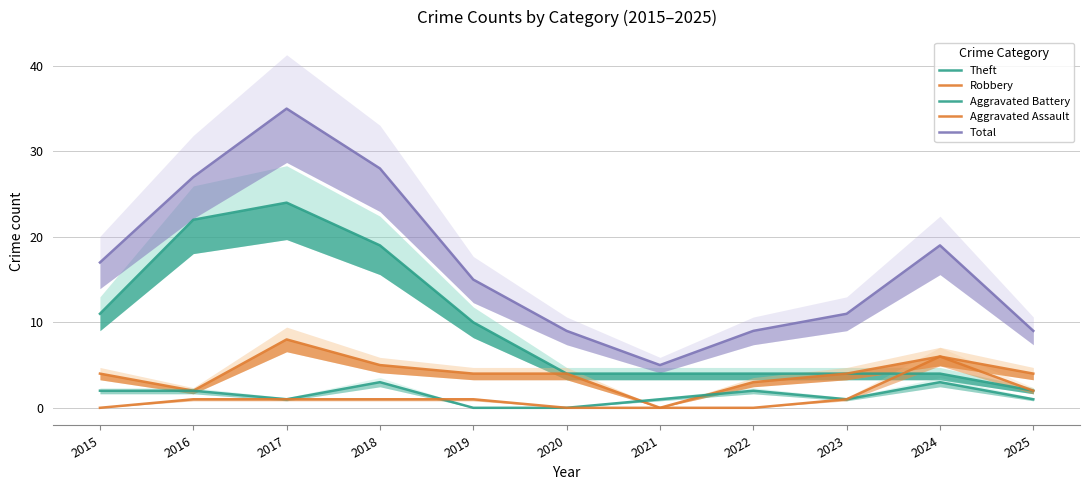

True or false: Robbery and Total intersect in this chart.

False